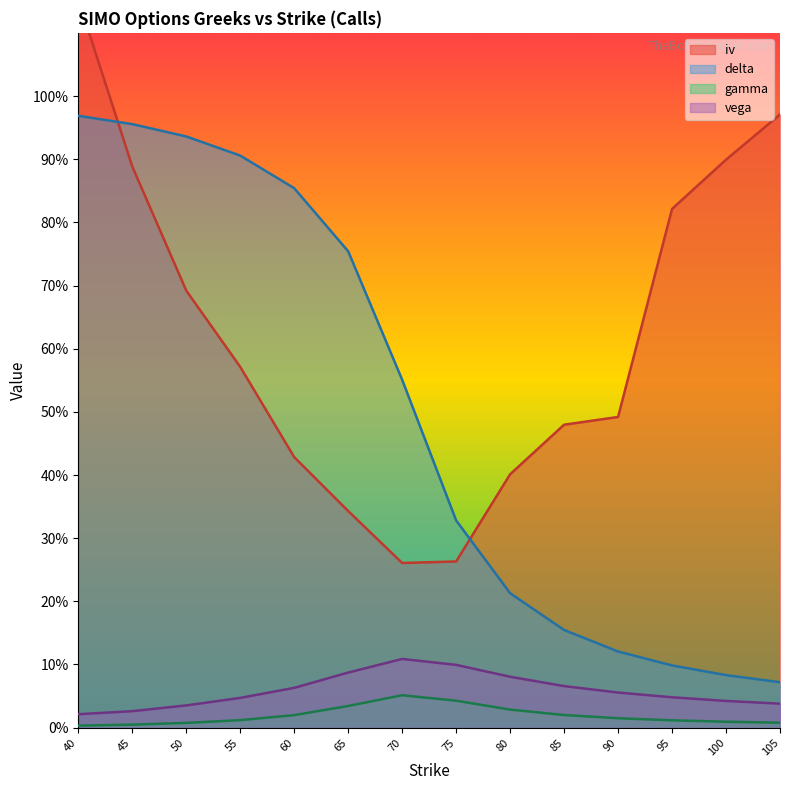

The value of delta at 100 is 0.1. True or false?

True